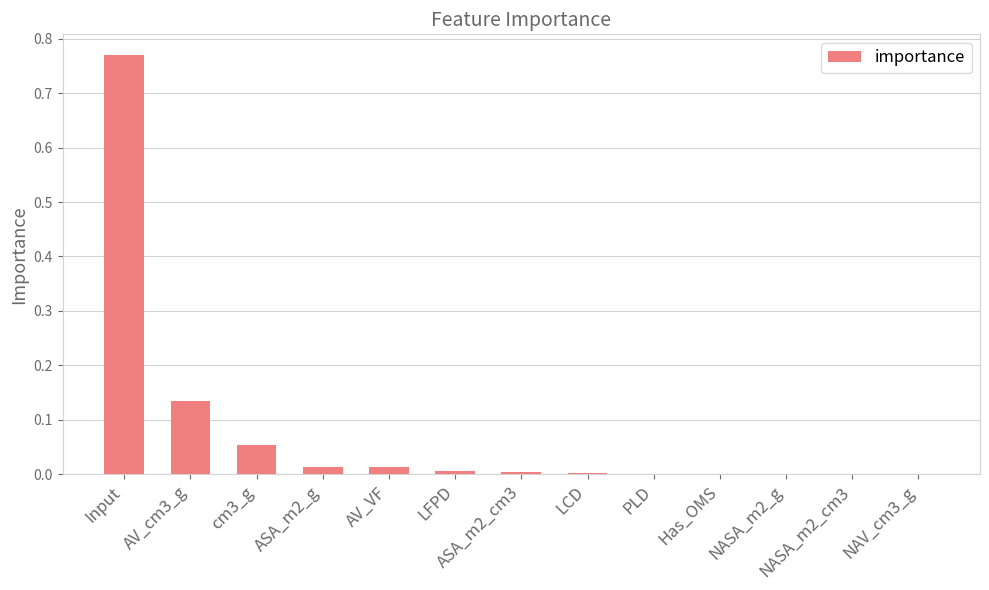

What is the sum of all values?

1.0